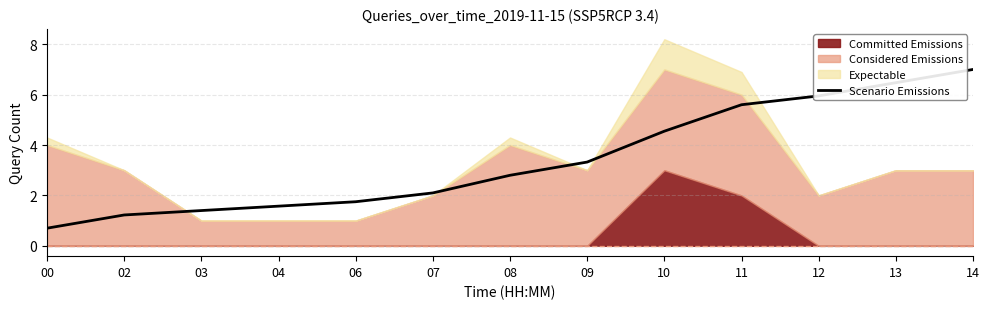

Read the value at 06.

1.8